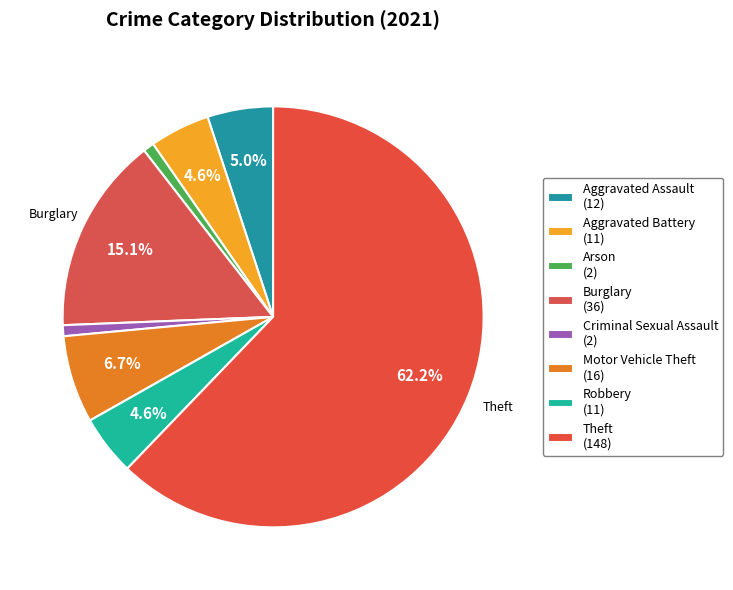

How many slices are in this pie chart?

8